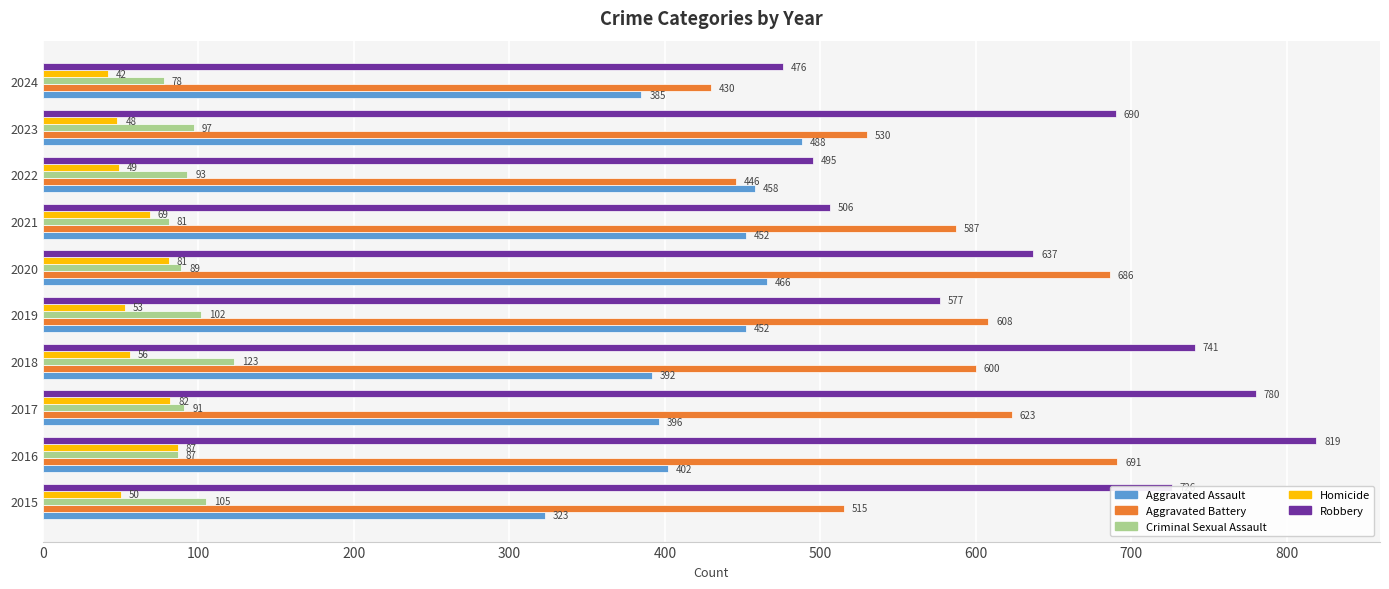

What is the sum of all Robbery values?

6447